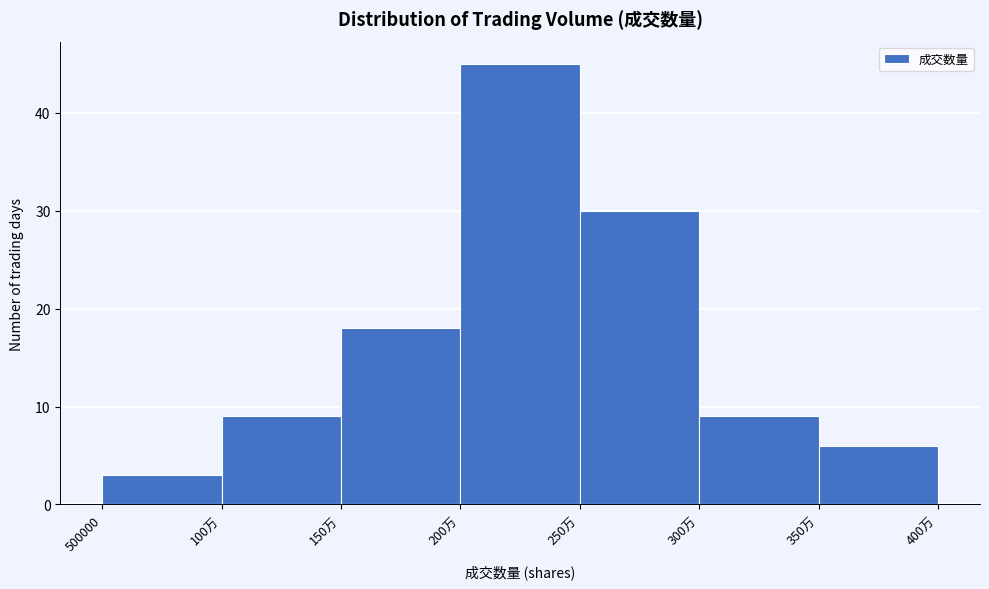

Reading left to right, extract all data points from this chart.

500000=3	100万=9	150万=18	200万=45	250万=30	300万=9	350万=6